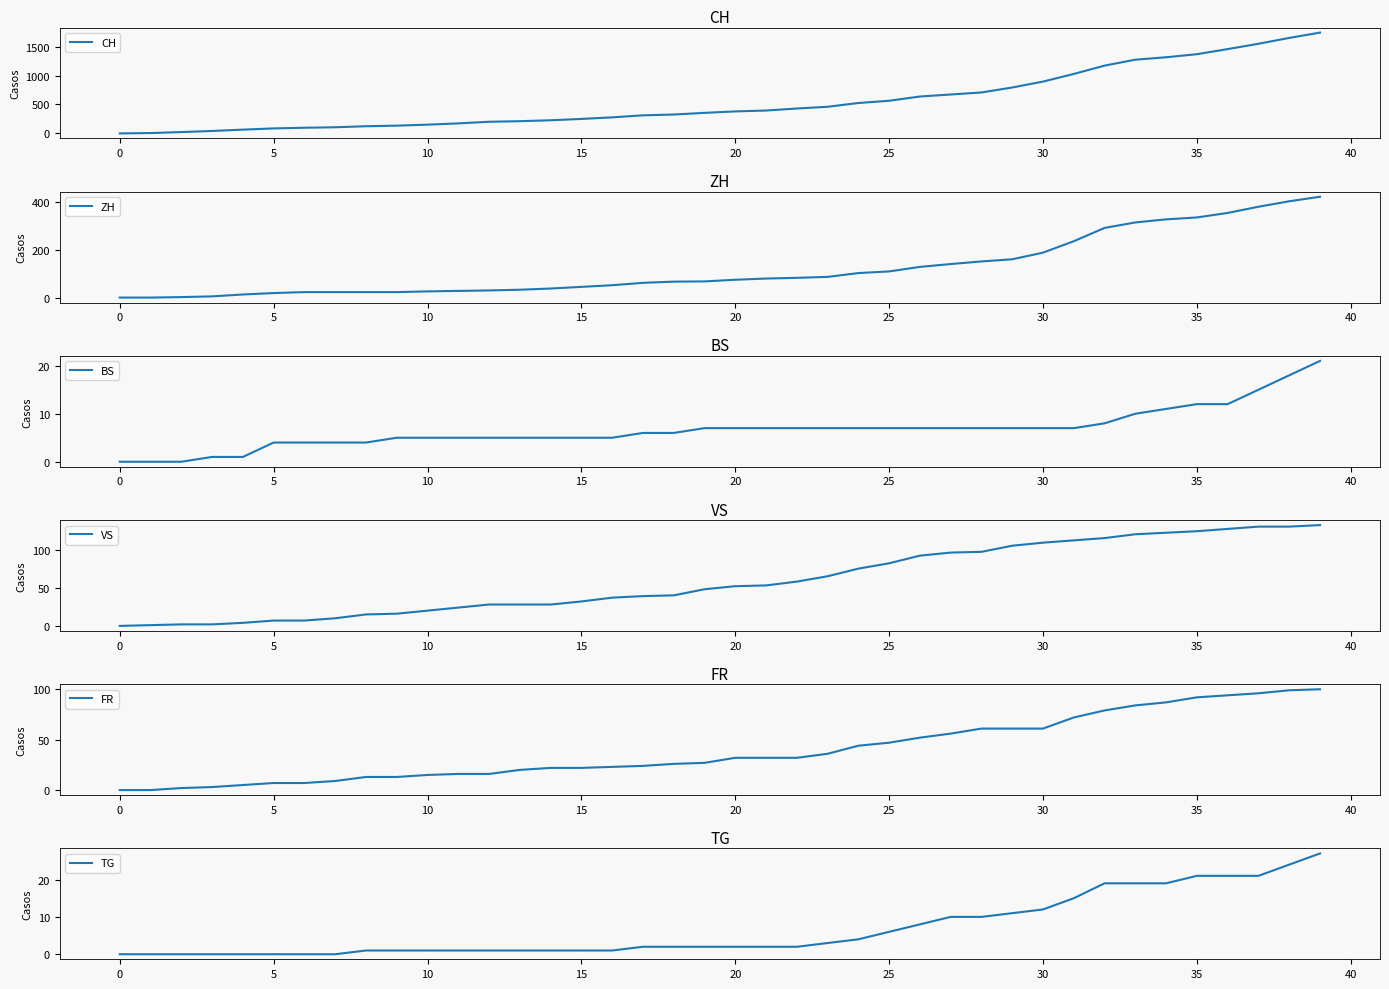

List the series in order of their peak value, lowest first.

BS, TG, FR, VS, ZH, CH